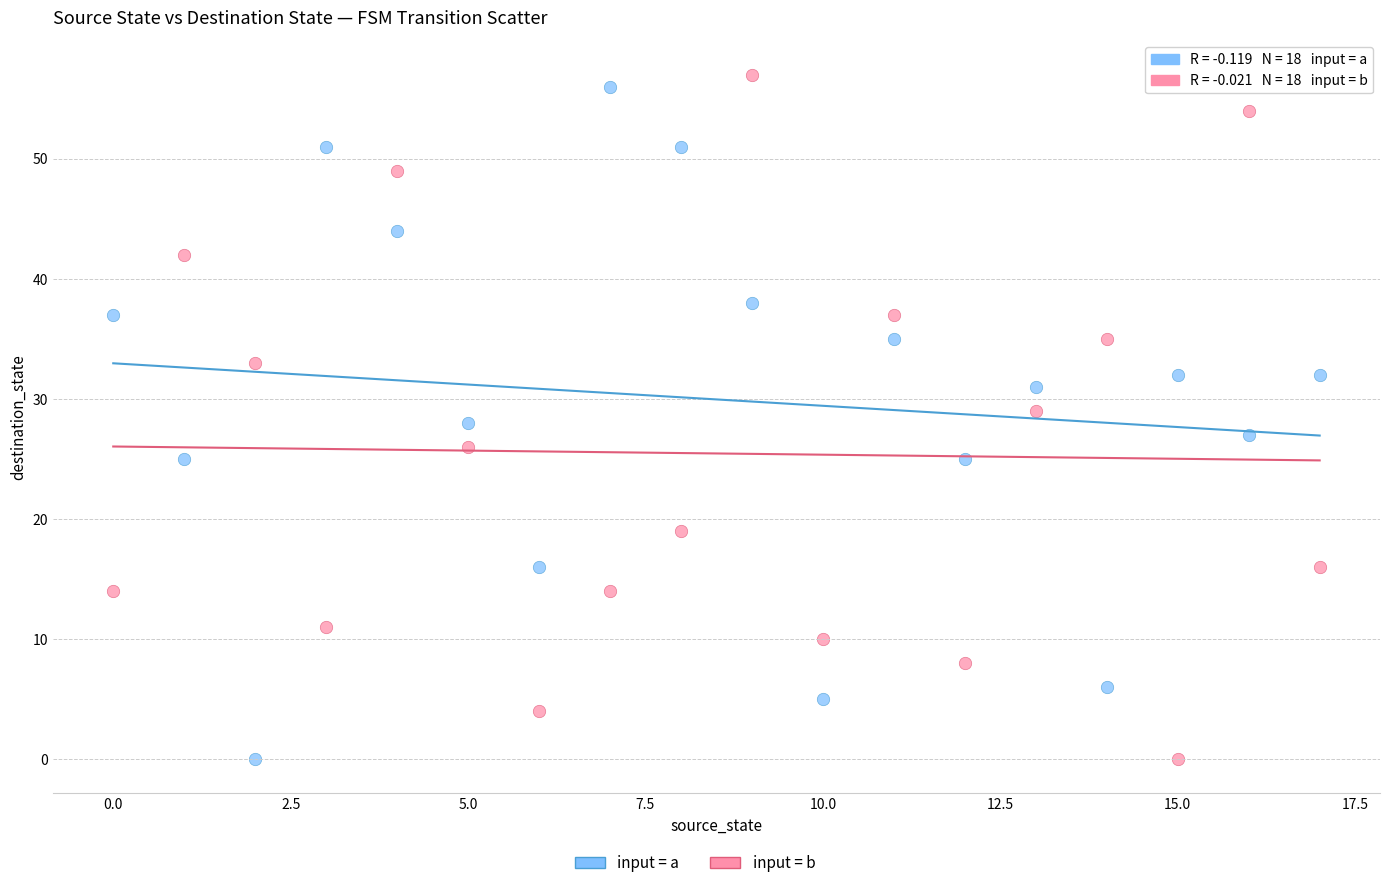

Across all data points, what is the range of Y values (max minus min)?

57